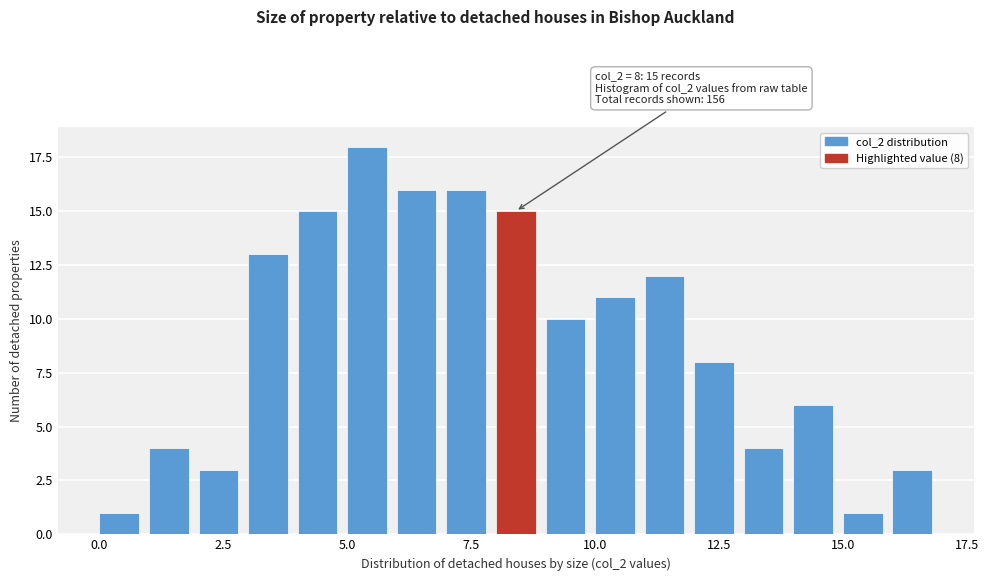

Around what value on the x-axis is the tallest bar? Give the approximate position of its centre, as read against the axis.

5.5